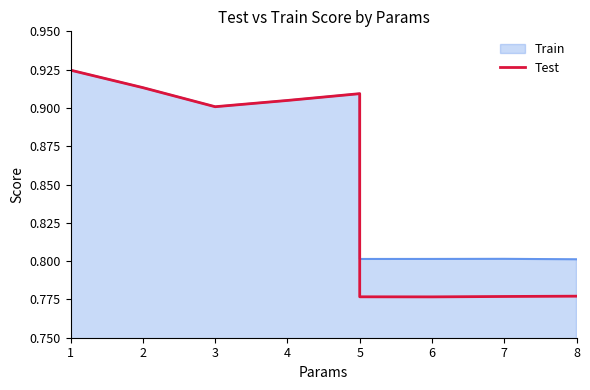

Where is the first local maximum?

5